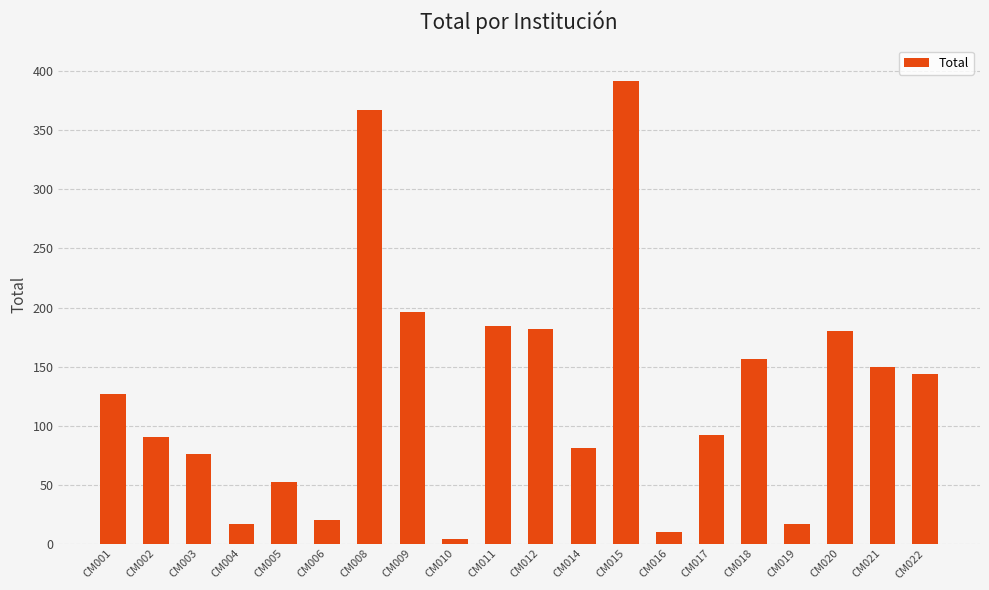

Which label corresponds to the smallest value in the chart?

CM010